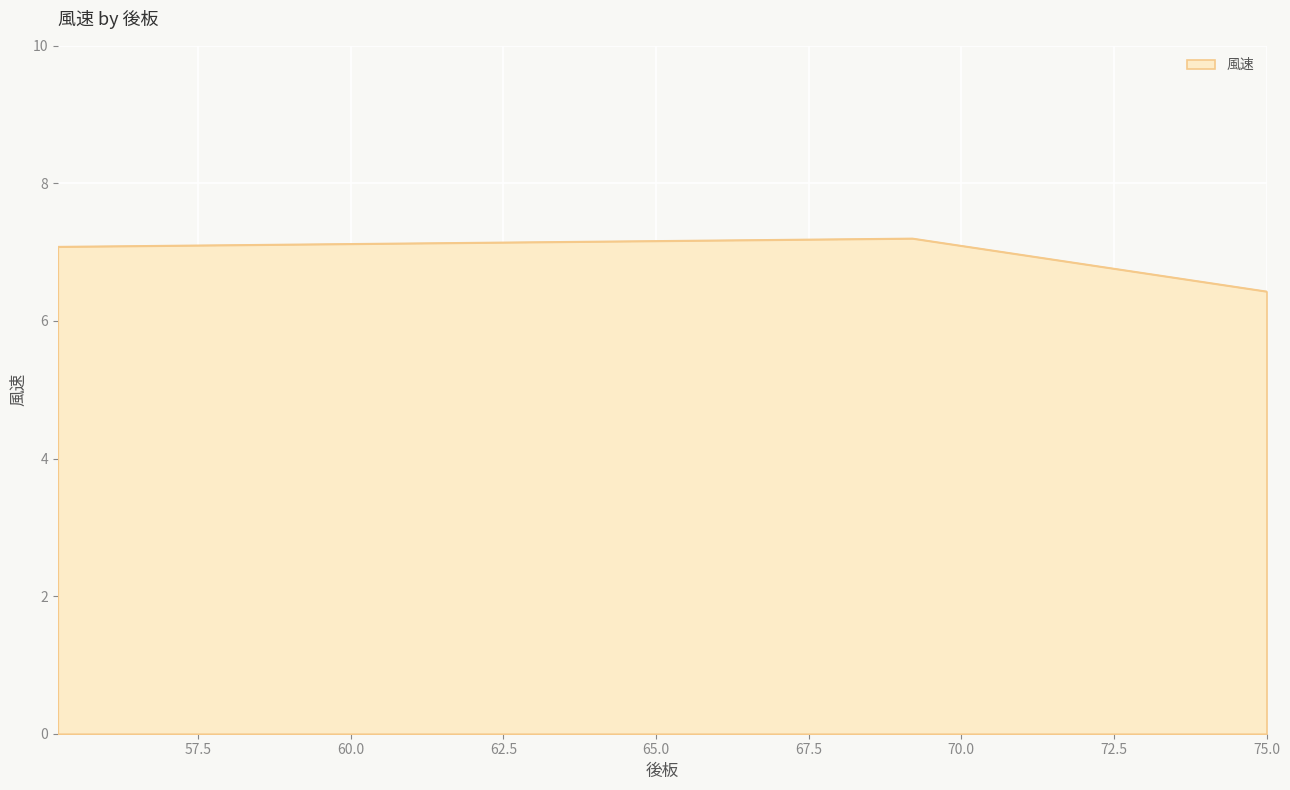

What is the average value?

6.9